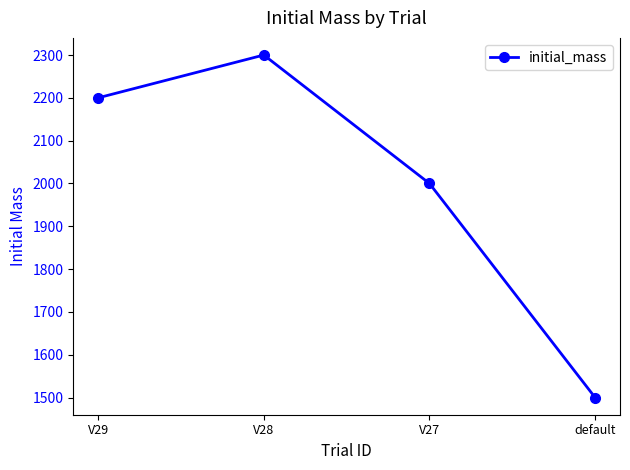

Approximately how many times larger is the value at default compared to V29?

0.7